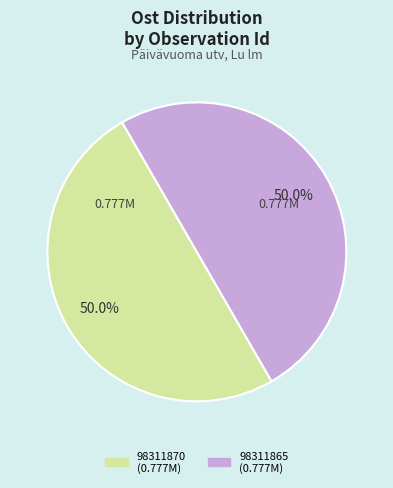

What is the ratio of the value at 98311870 to the value at 98311865?

1.0